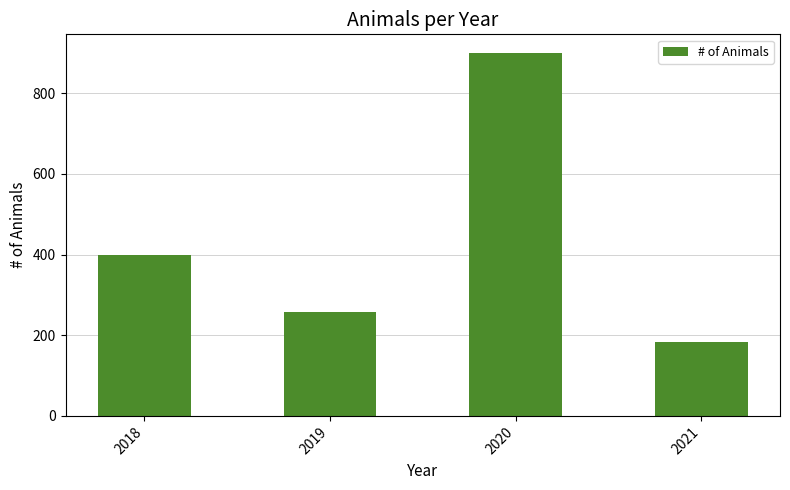

What is the sum of all values?

1740